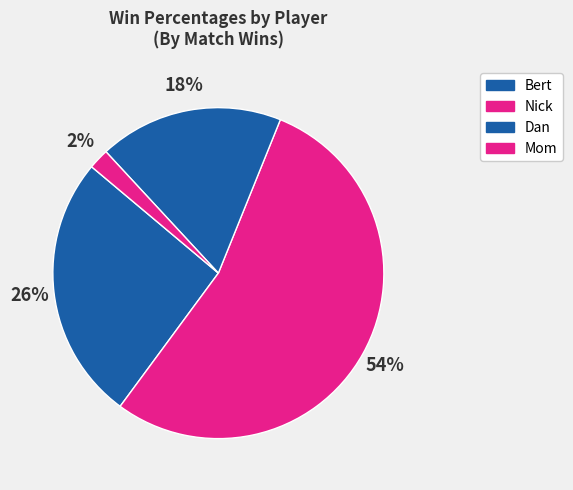

Combined, what portion of the pie is Dan and Mom?

20.0%